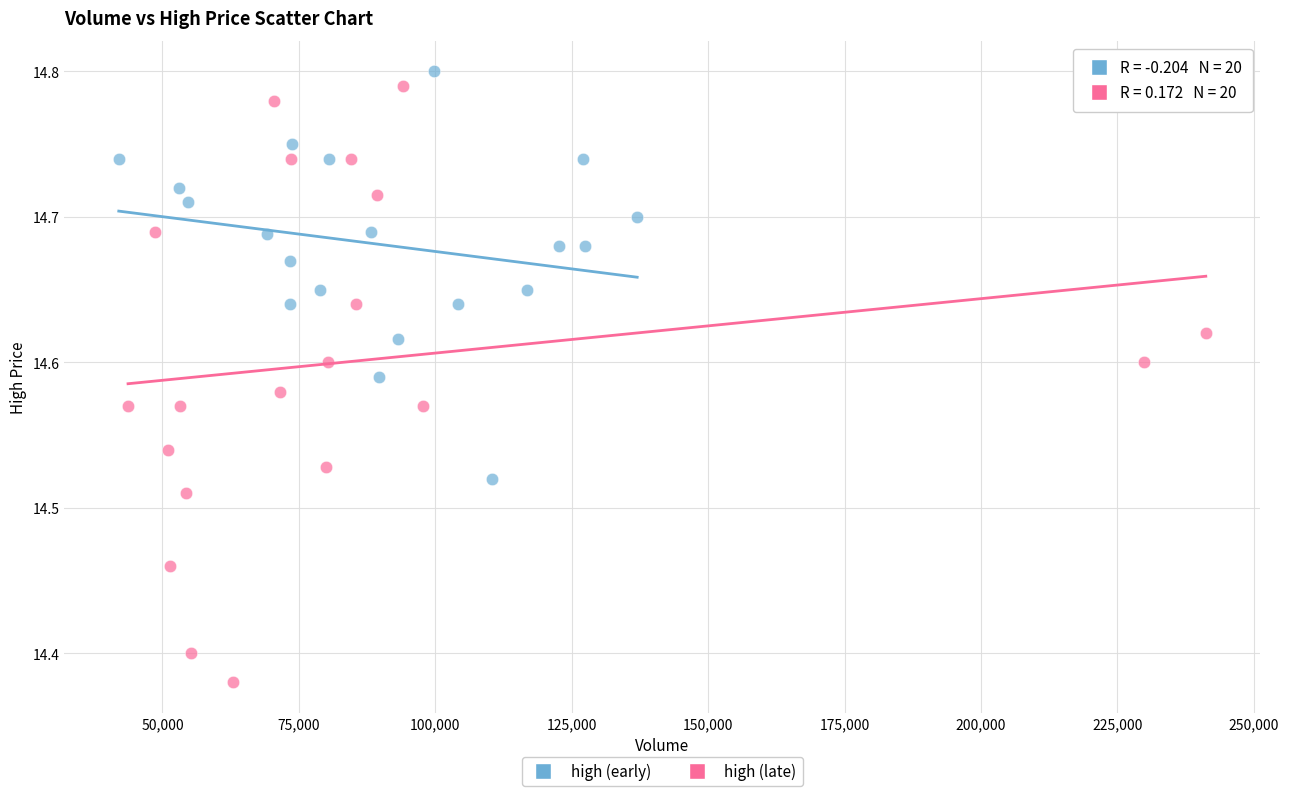

Which series has the largest Y range (max minus min)?

high (late)